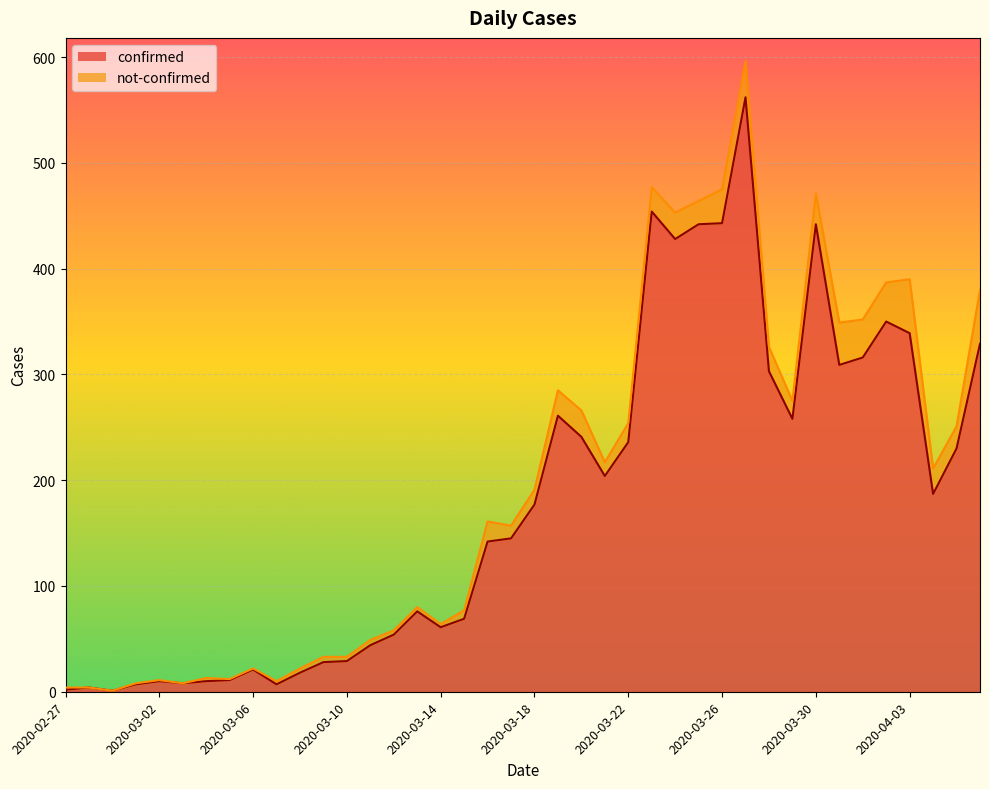

The value at 2020-03-03 is 5. True or false?

False